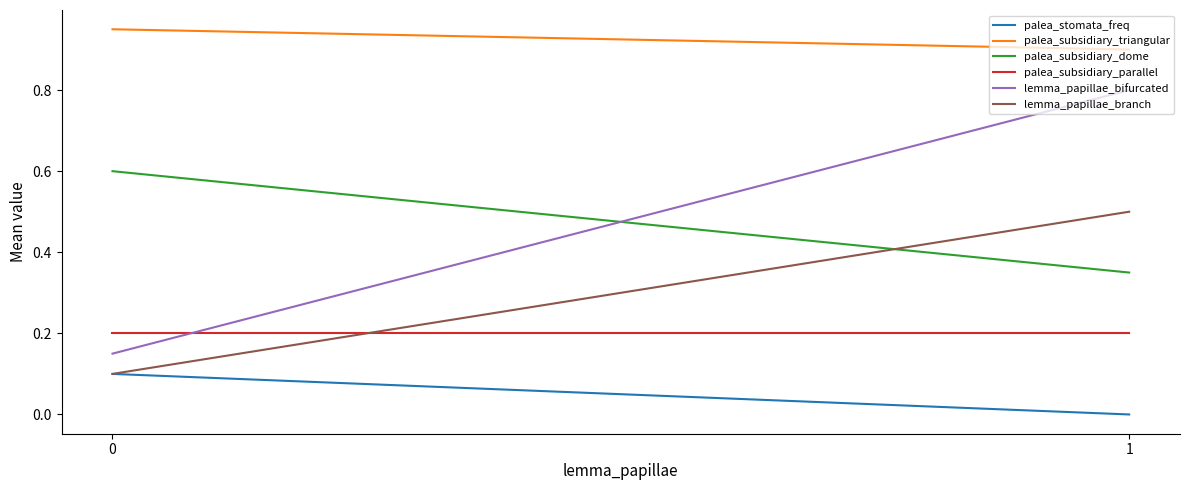

What is the value of the palea_subsidiary_dome point at the 1st from the left?

0.6